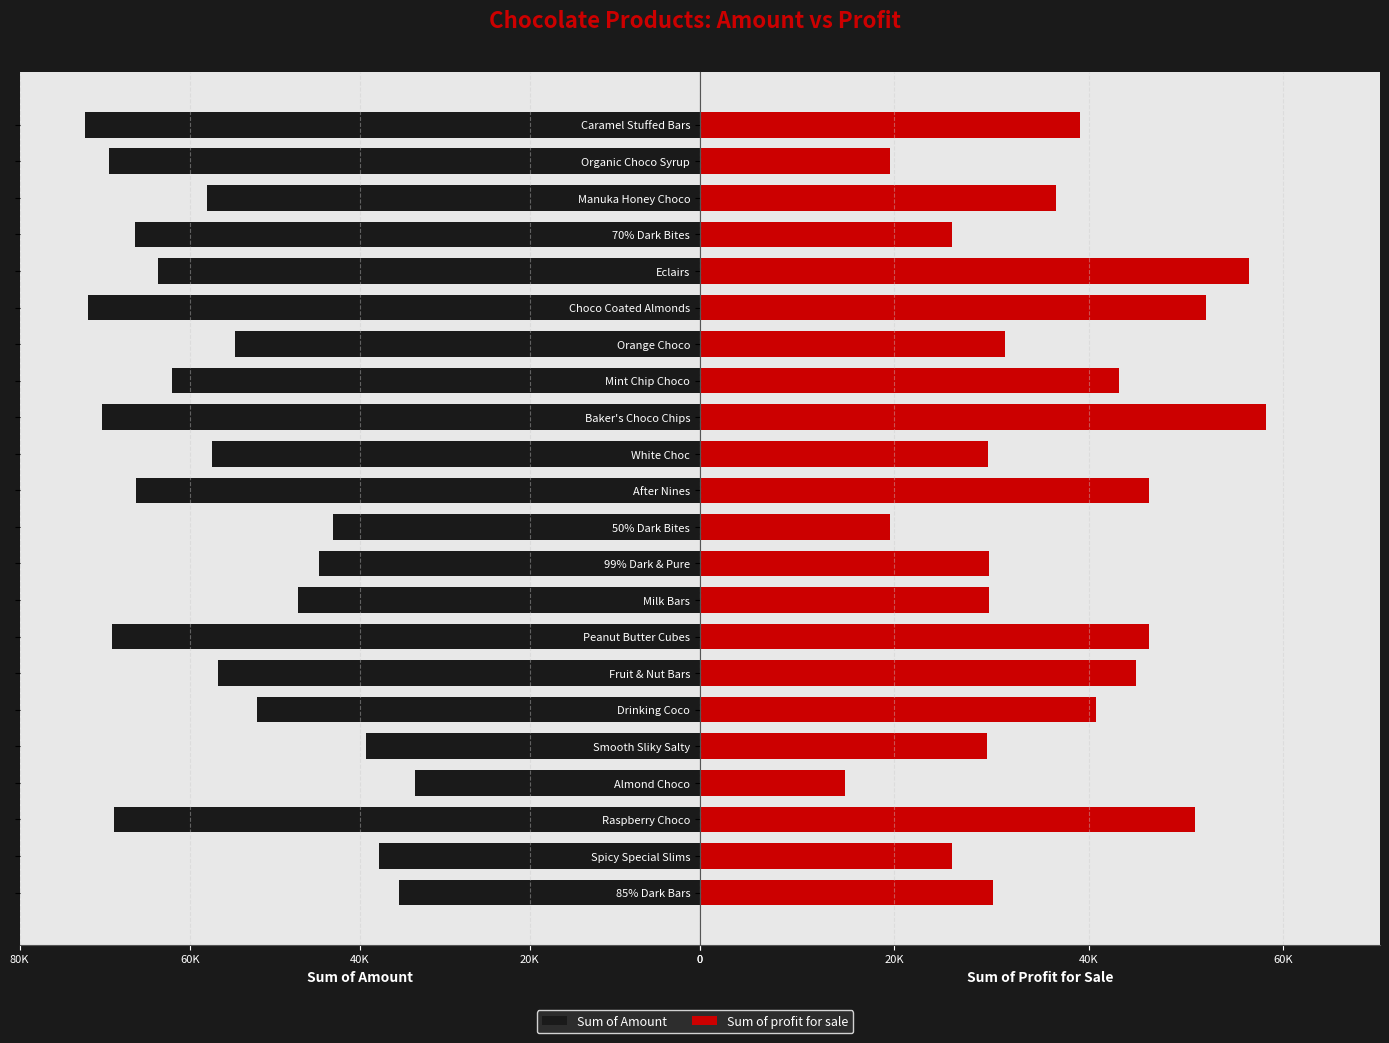

Is it true that Sum of profit for sale equals 46226.0 at Peanut Butter Cubes?

True